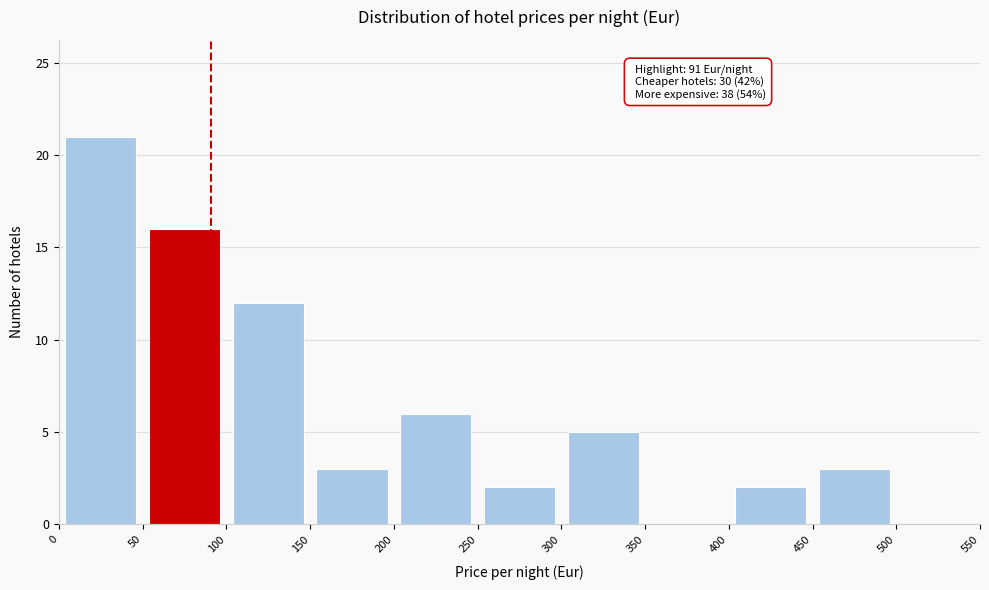

Which range on the x-axis has the tallest bar?

0 to 50